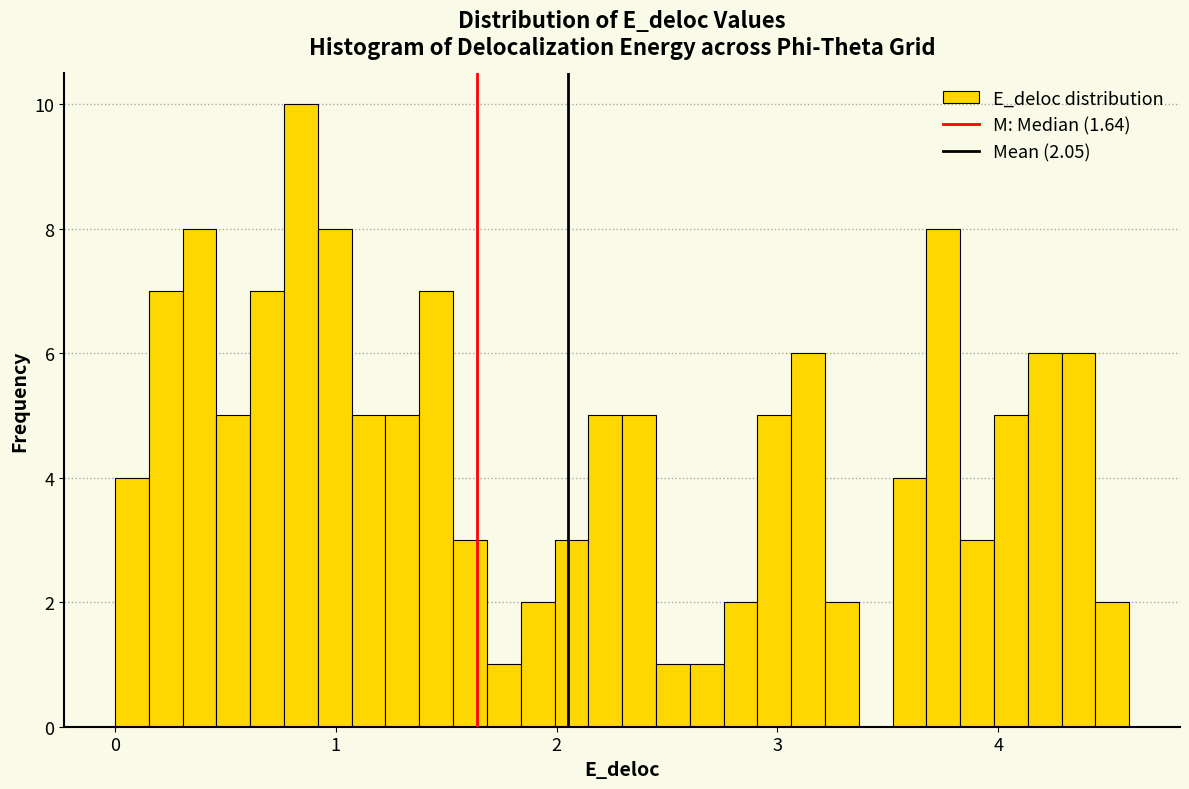

Around what value on the x-axis is the tallest bar? Give the approximate position of its centre, as read against the axis.

0.8